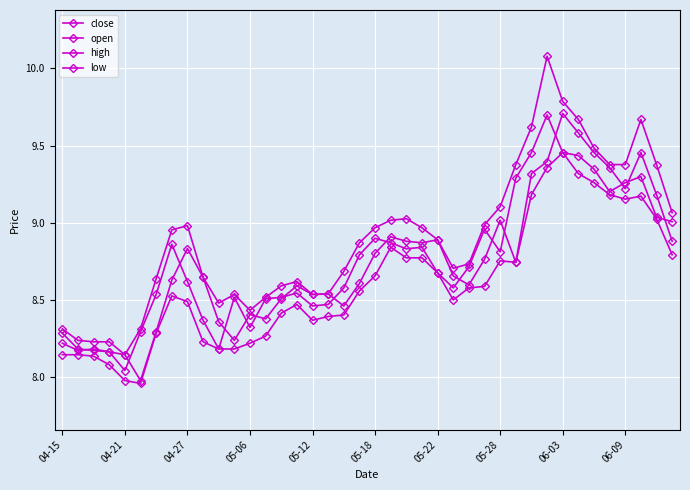

Does the chart have visible grid lines?

Yes